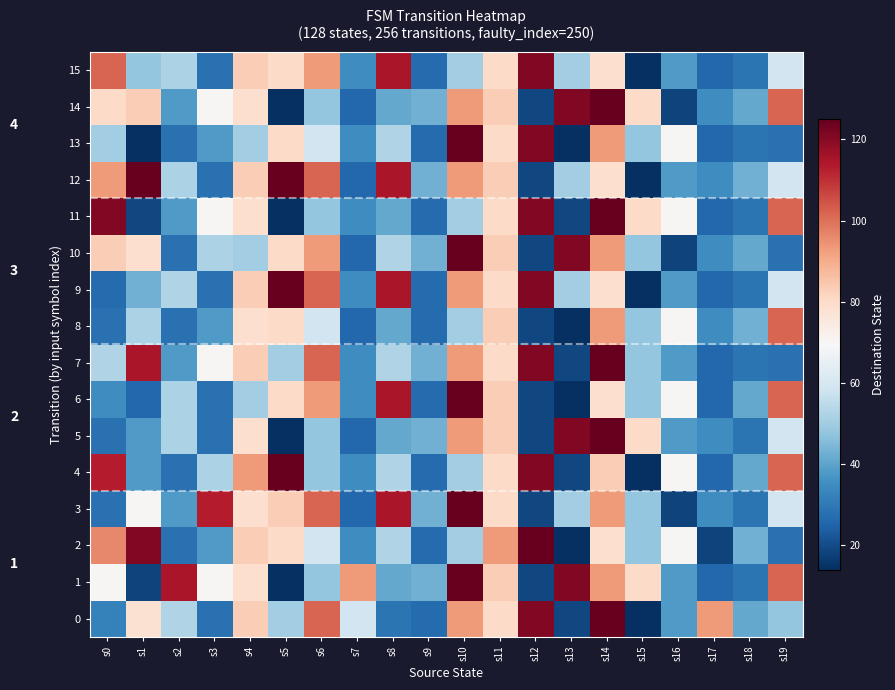

Is the value of 11 at s15 greater than the value of 4 at s3?

Yes